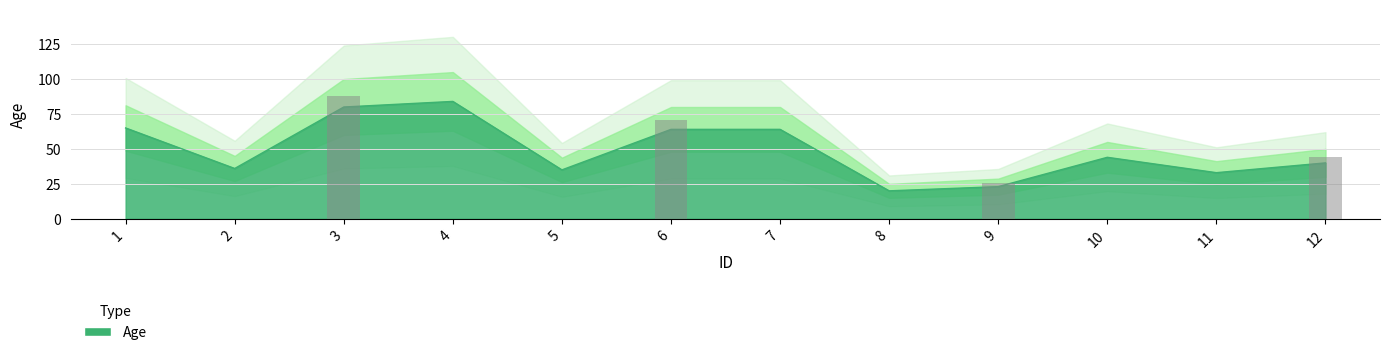

What is the average value?

49